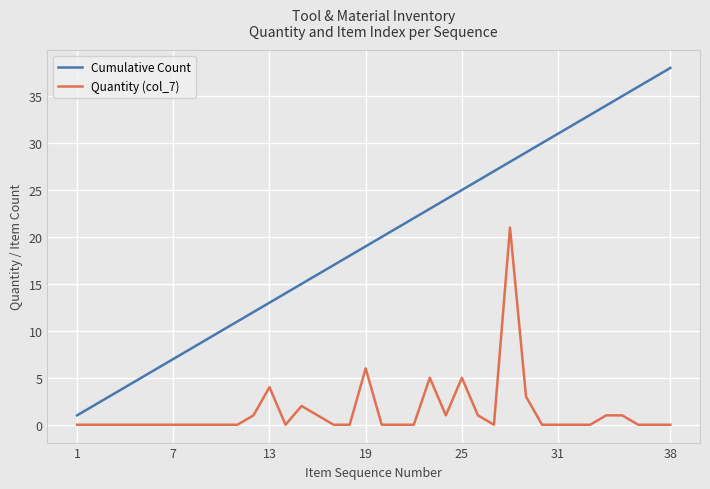

True or false: Cumulative Count has more than 2 points higher than both neighbors.

False